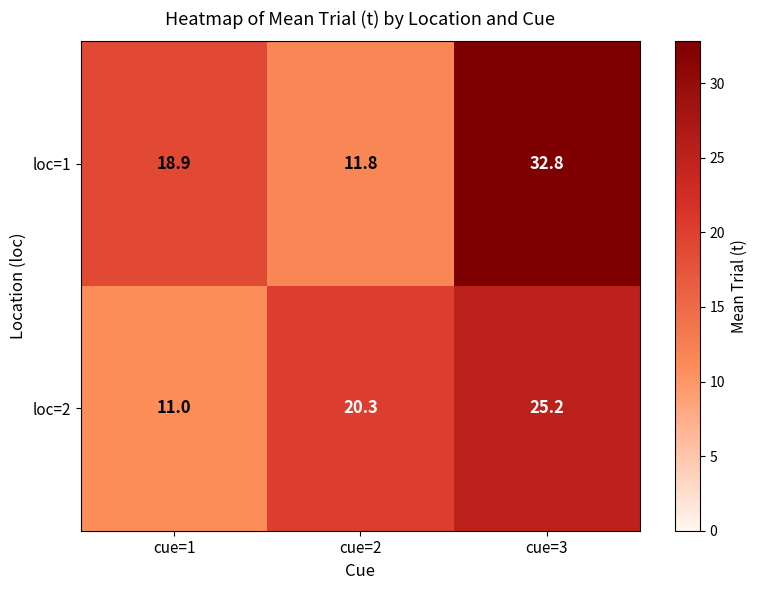

What is the average value of the loc=2 series?

18.8